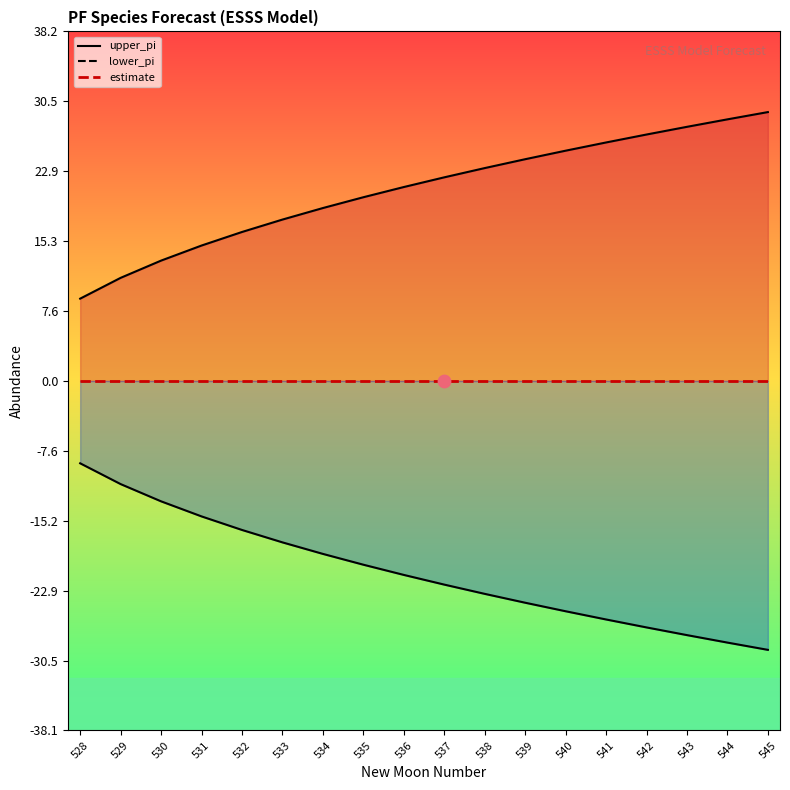

Which series contains the highest Y value?

upper_pi_line